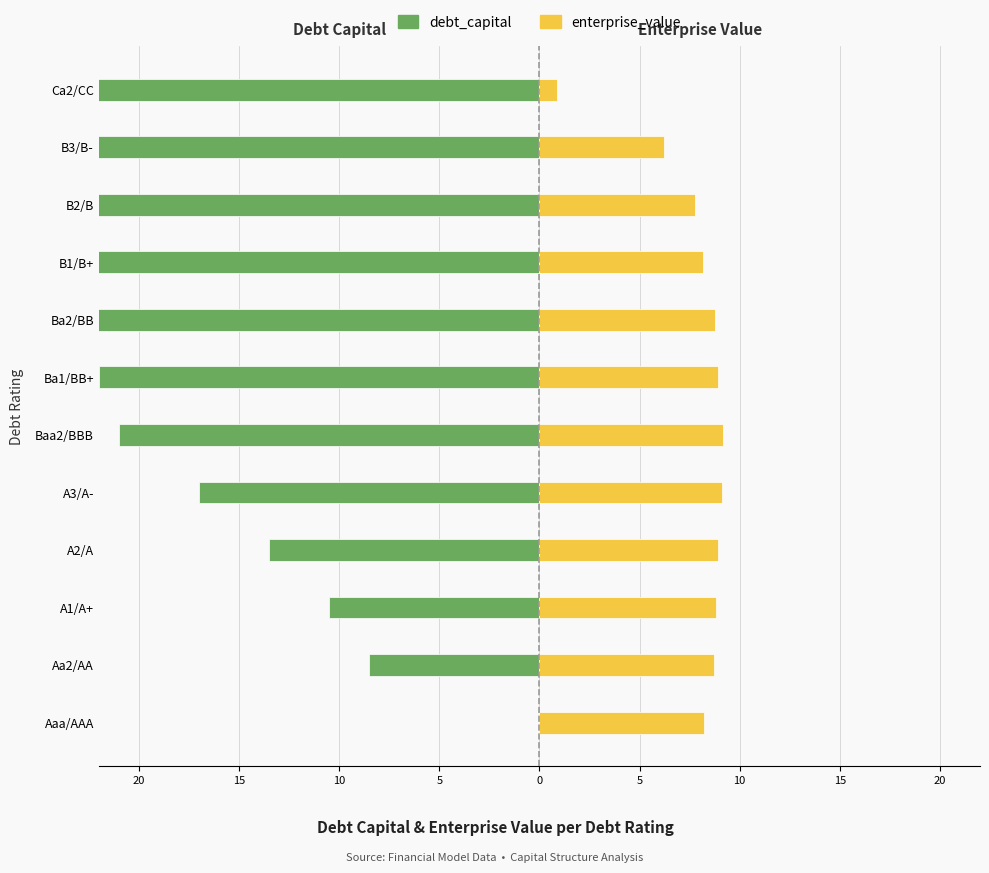

What is the sum of all enterprise_value values?

93.6